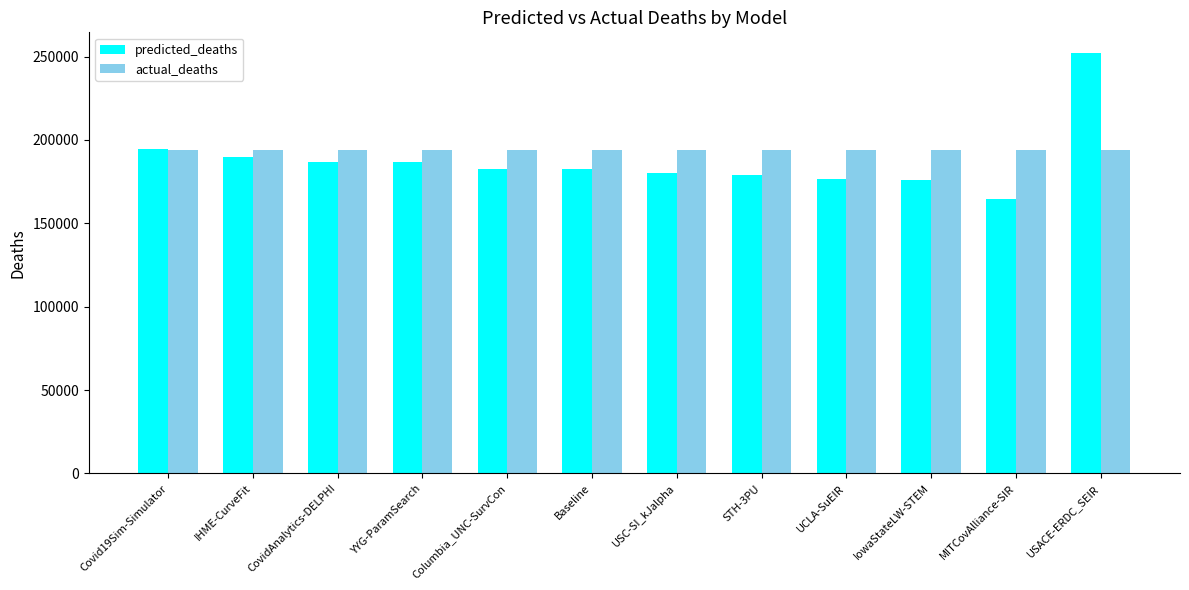

The value of actual_deaths at USACE-ERDC_SEIR is 347257.3. True or false?

False